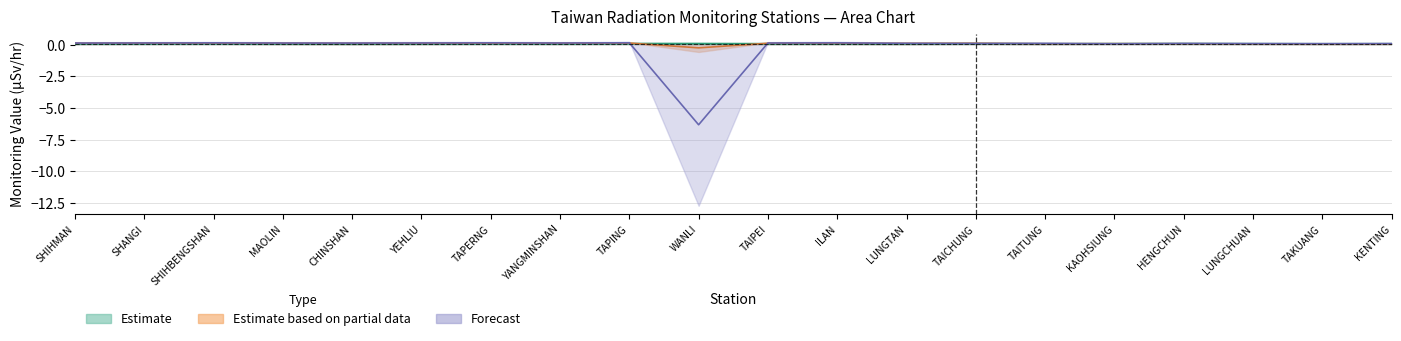

What is the total value across all series at CHINSHAN?

0.3